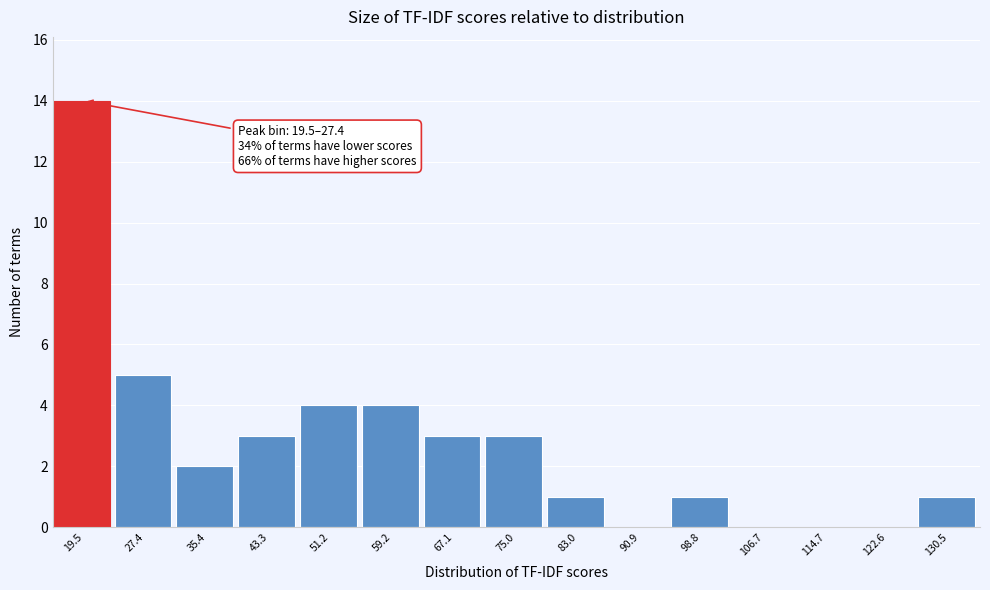

Reading left to right, extract all data points from this chart.

19.5=14	27.4=5	35.4=2	43.3=3	51.2=4	59.2=4	67.1=3	75.0=3	83.0=1	90.9=0	98.8=1	106.7=0	114.7=0	122.6=0	130.5=1